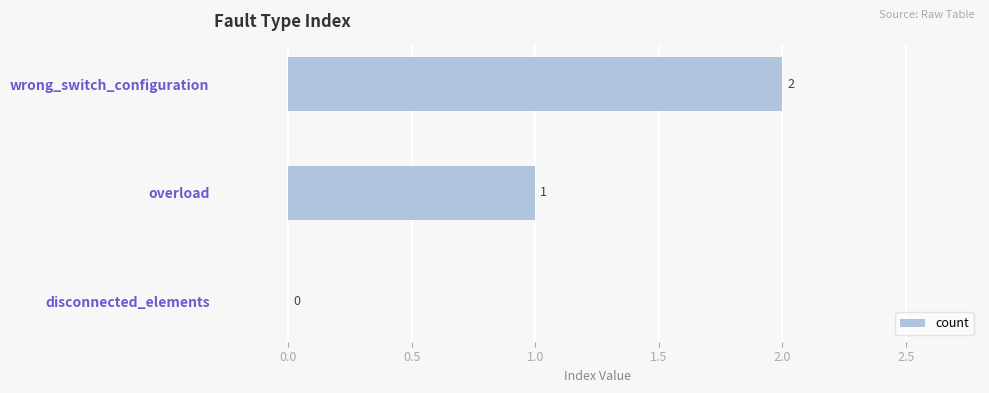

How many values are above zero?

2